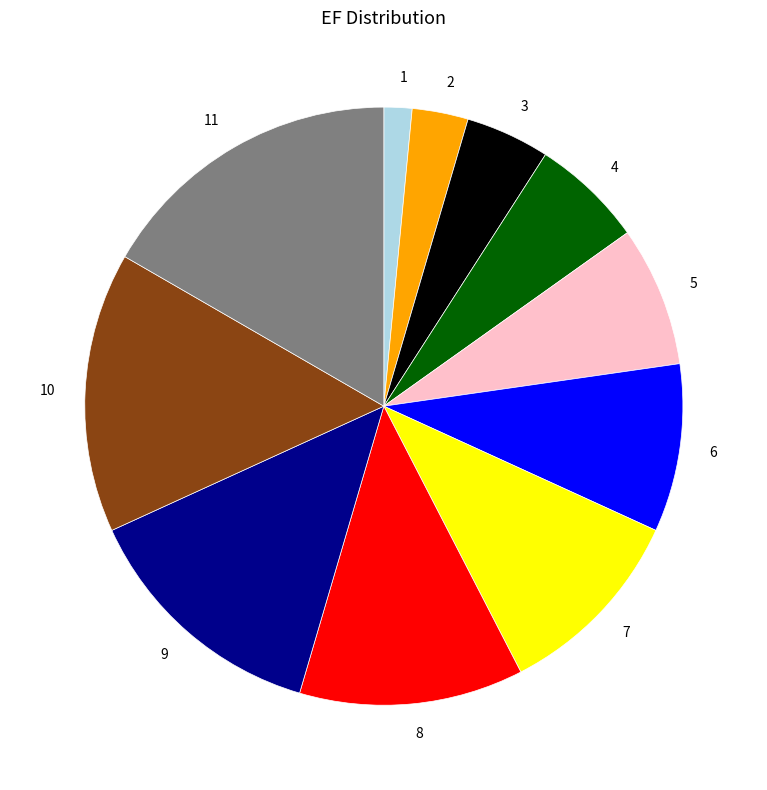

What is the largest slice in the pie chart?

11